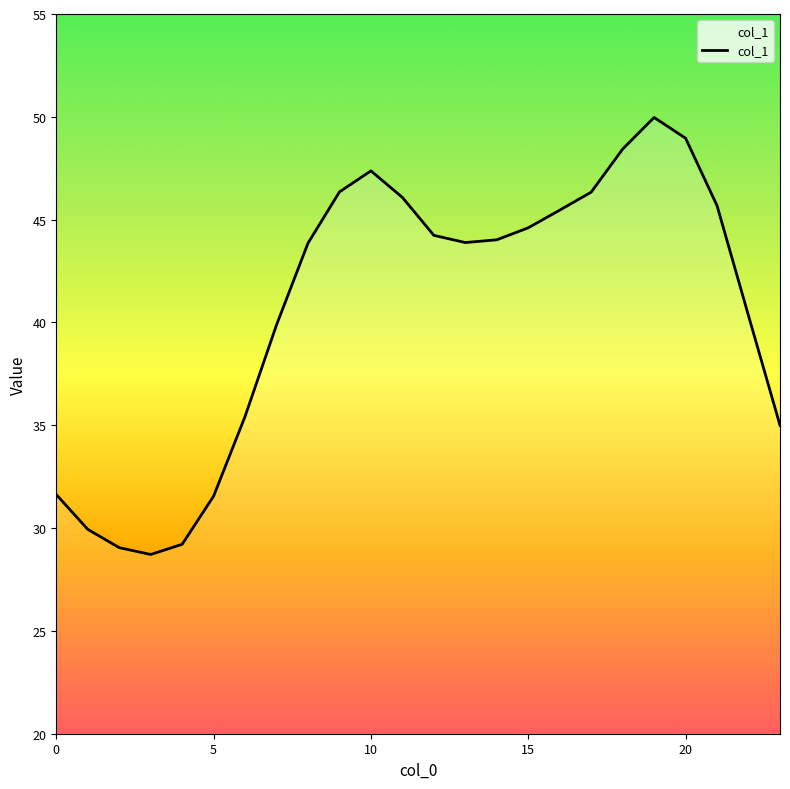

What is the maximum value shown in the chart?

50.0